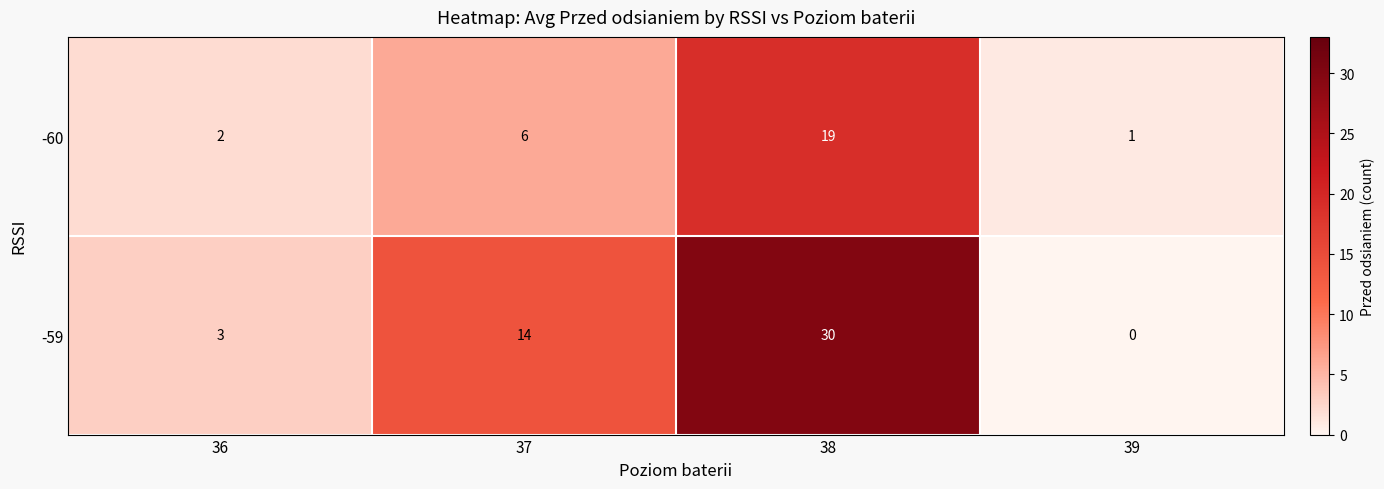

At which label does -60 reach its minimum?

39